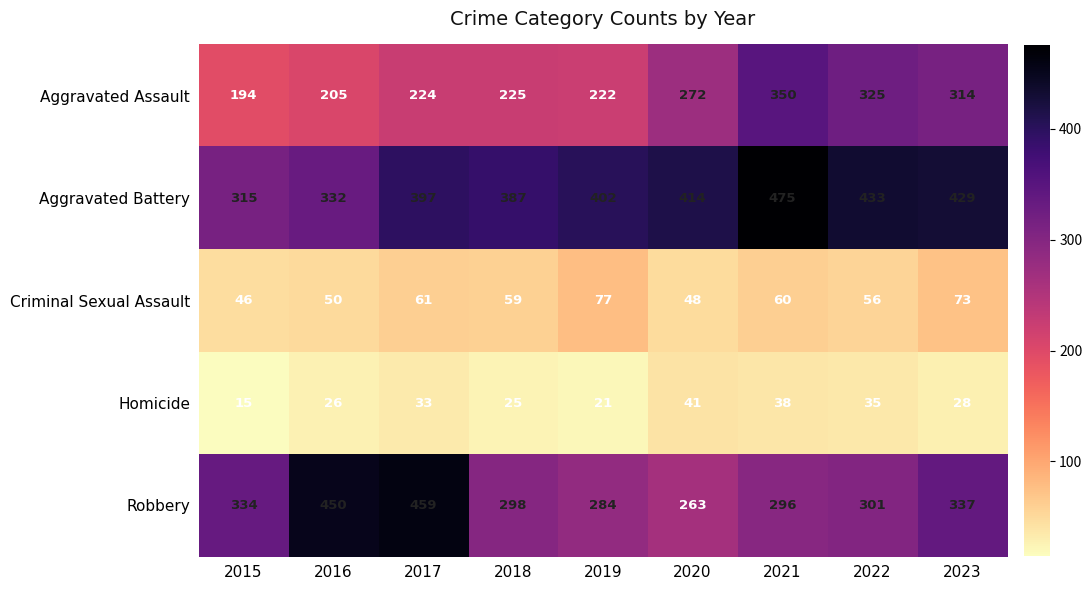

Read the Aggravated Battery value at 2015, to the nearest 50.

300